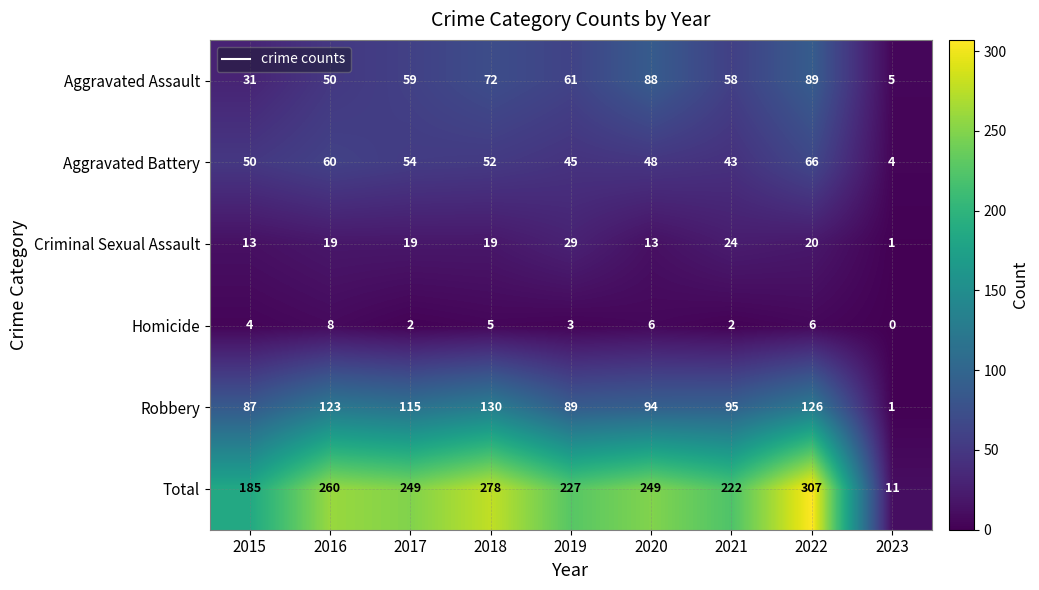

The Robbery series shows 95 at 2021. True or false?

True